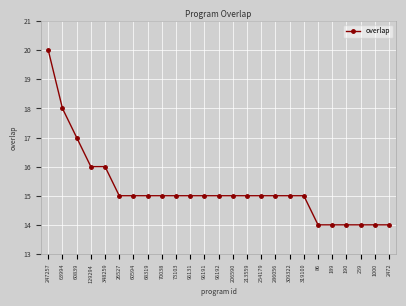

Count the values in the range 15 to 16.

16